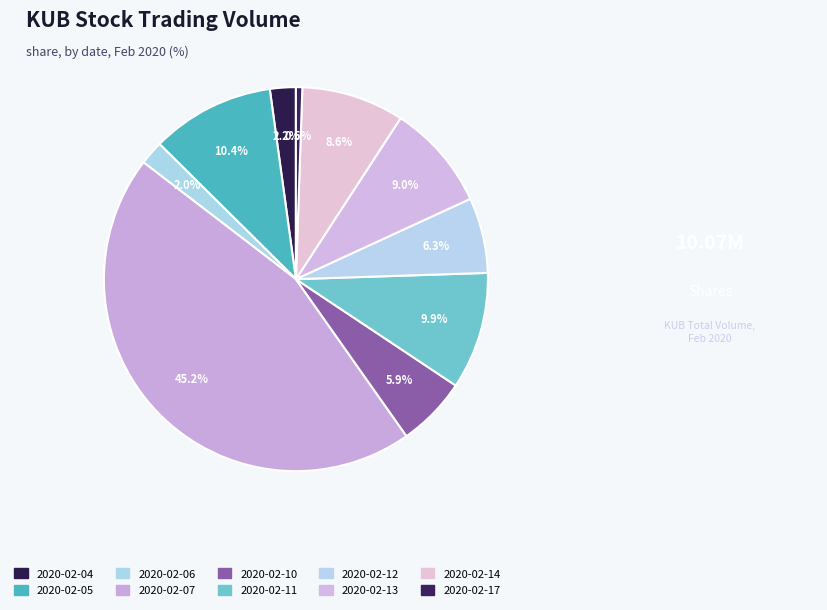

Count the number of slices in the pie.

10